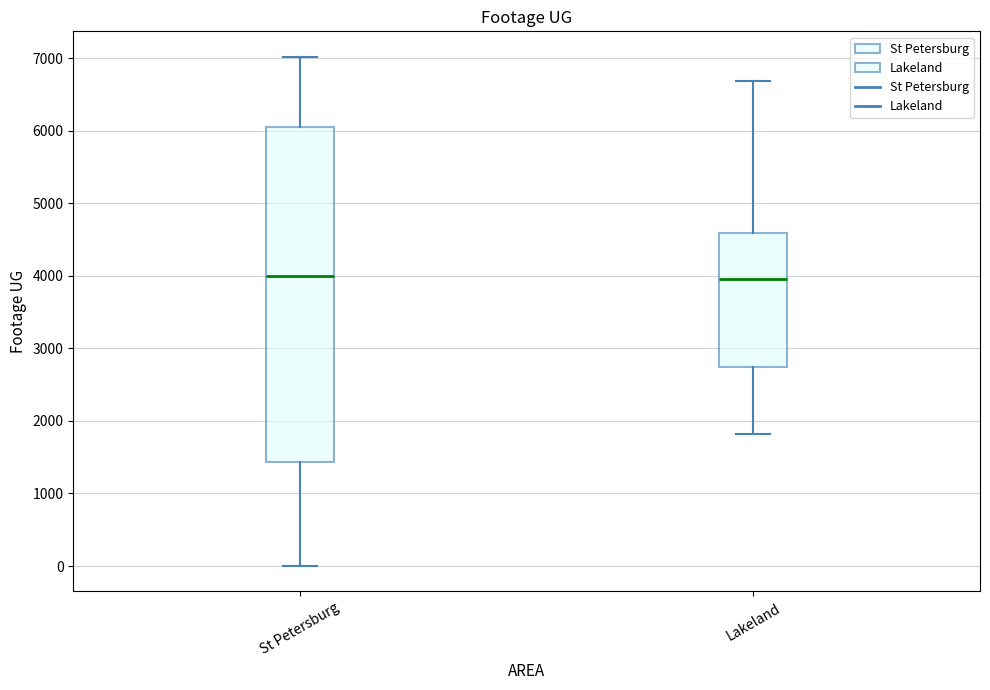

Which box is the tallest, from its lower edge to its upper edge?

St Petersburg